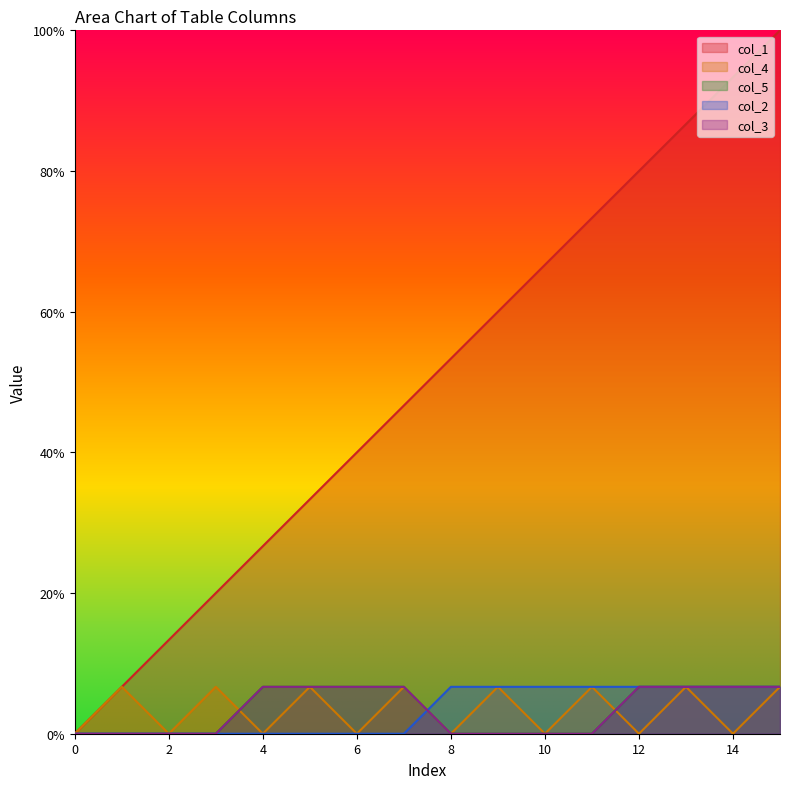

What are all the series names shown in the legend?

col_1, col_4, col_5, col_2, col_3